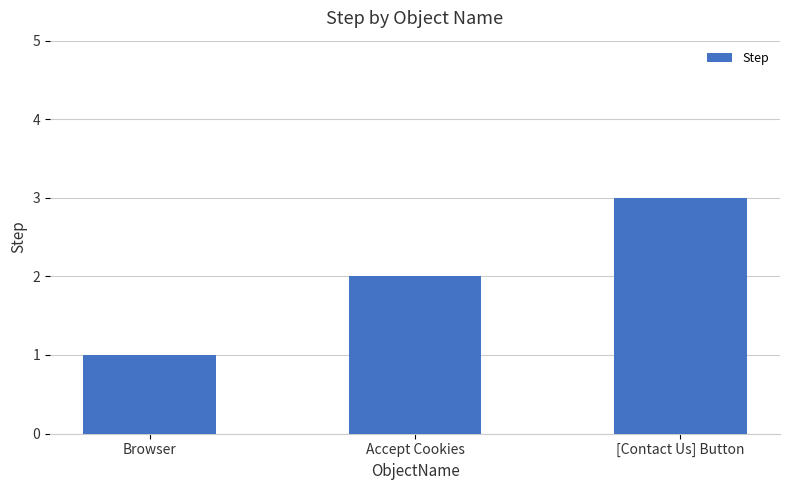

What is the maximum value shown in the chart?

3